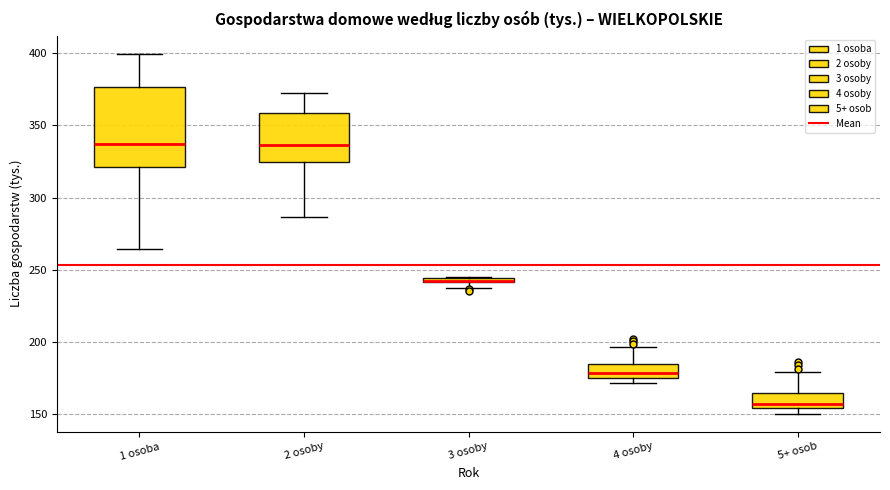

Comparing the boxes themselves (not the whiskers), which one is the tallest?

1 osoba